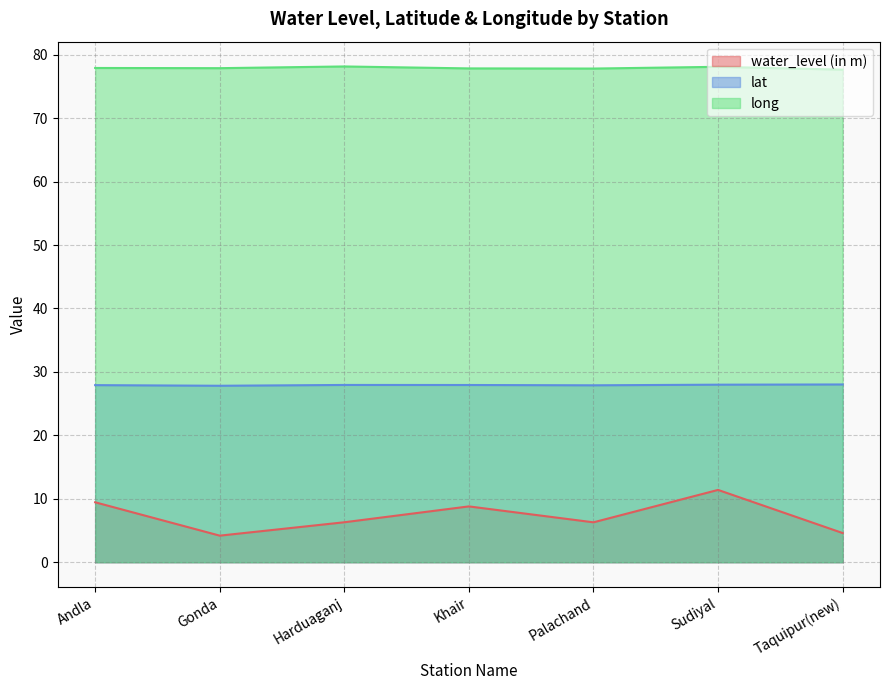

What is the approximate value of long at Harduaganj?

78.2